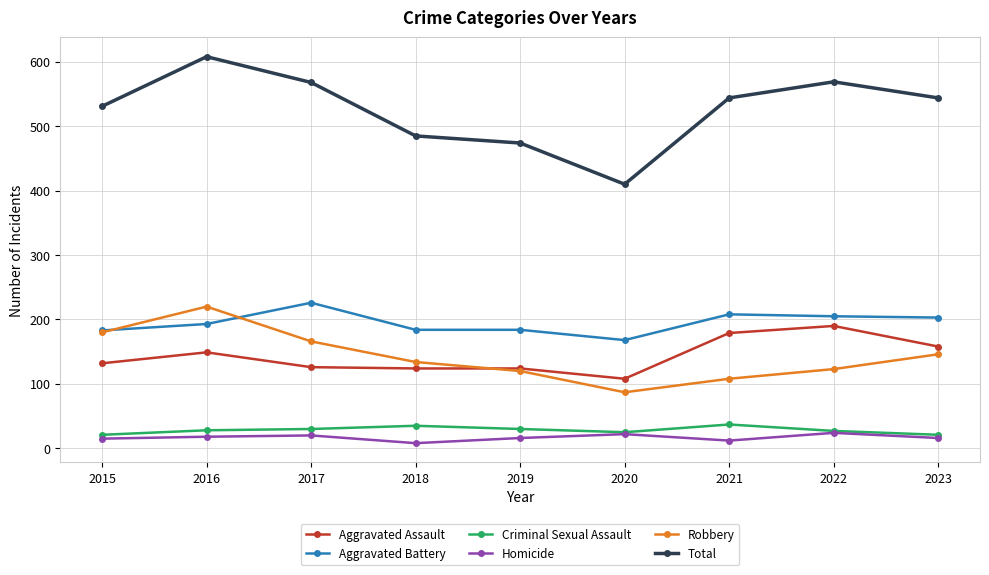

At which category does Aggravated Battery reach its first local peak?

2017